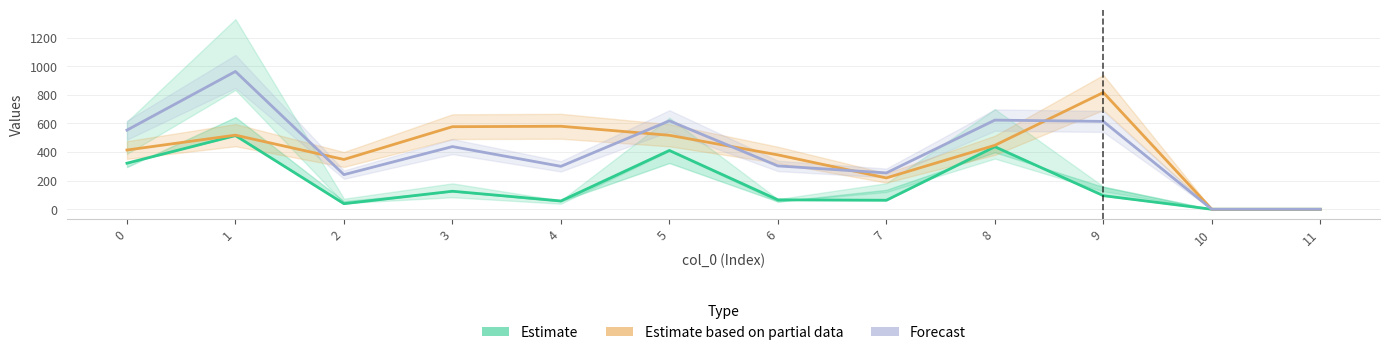

At which label does Estimate reach its minimum?

10